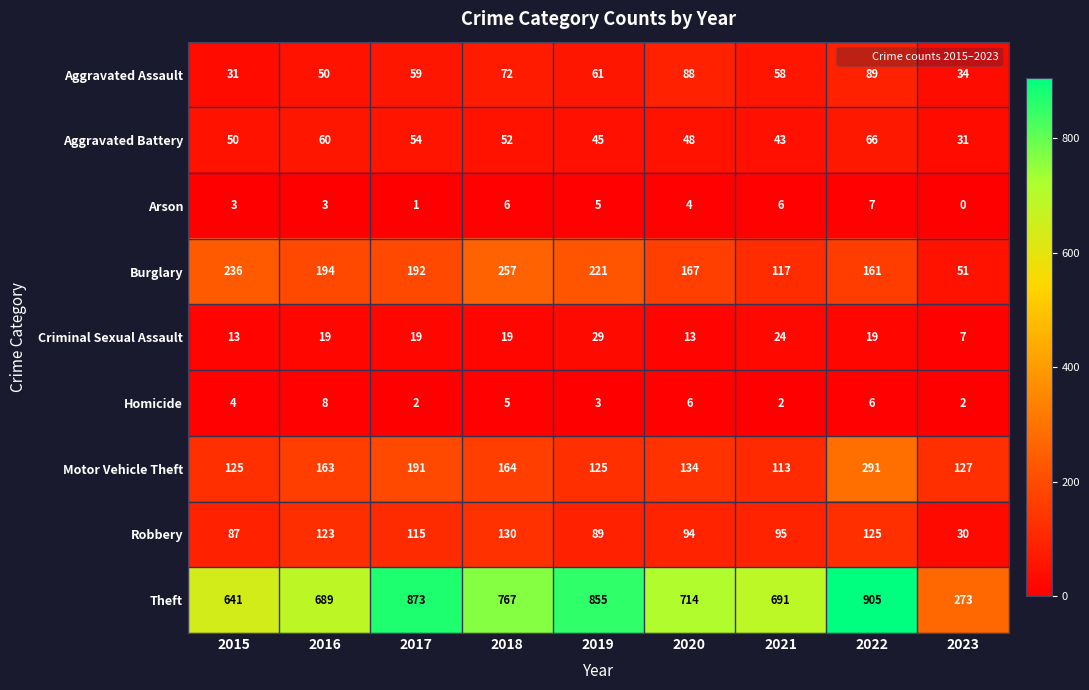

What is the sum of the Arson values at 2022 and 2023?

7